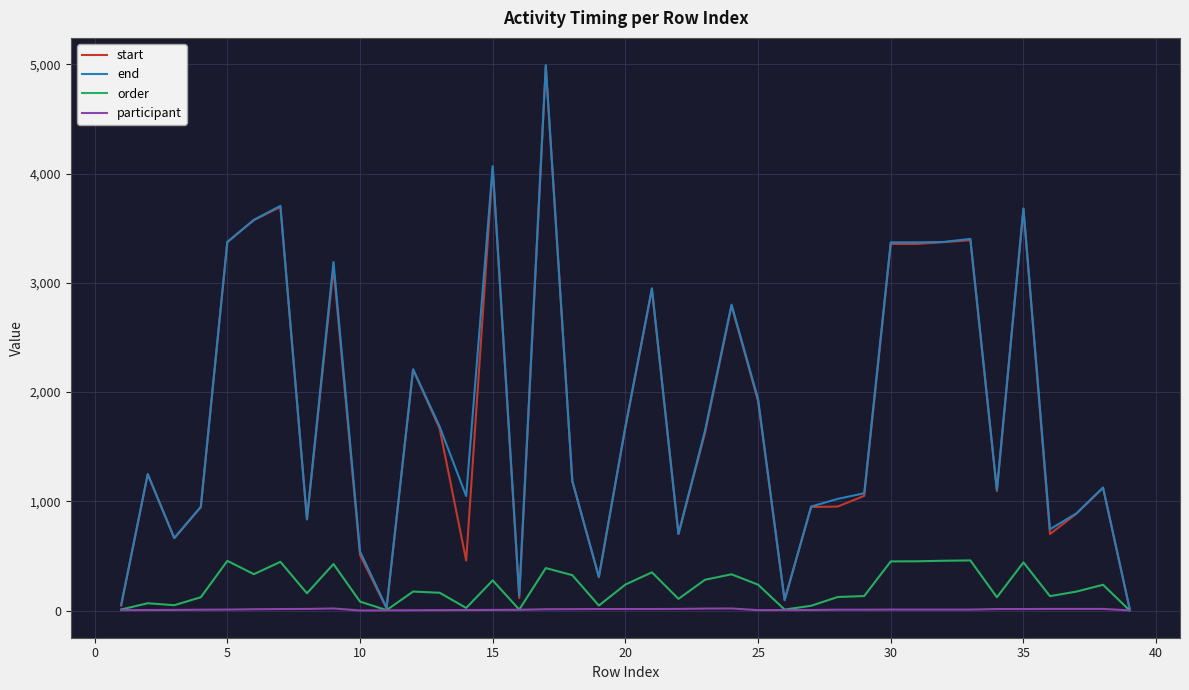

What is the maximum value shown in the chart?

4992